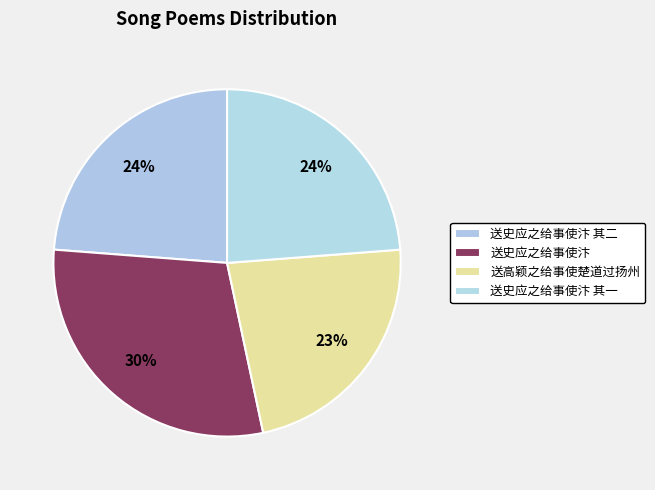

Which slice is the smallest?

送高颖之给事使楚道过扬州